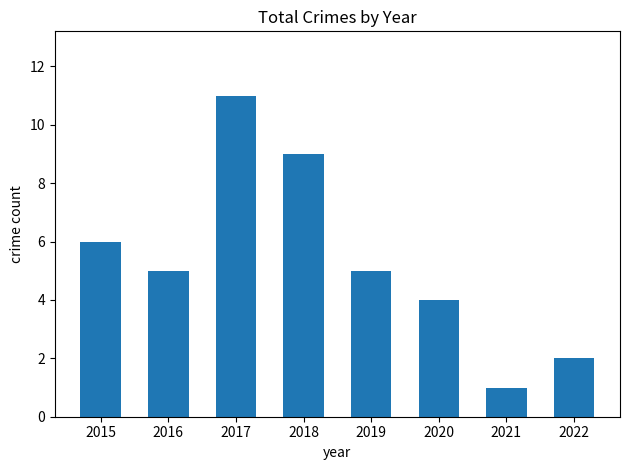

How many bars are there in total?

8